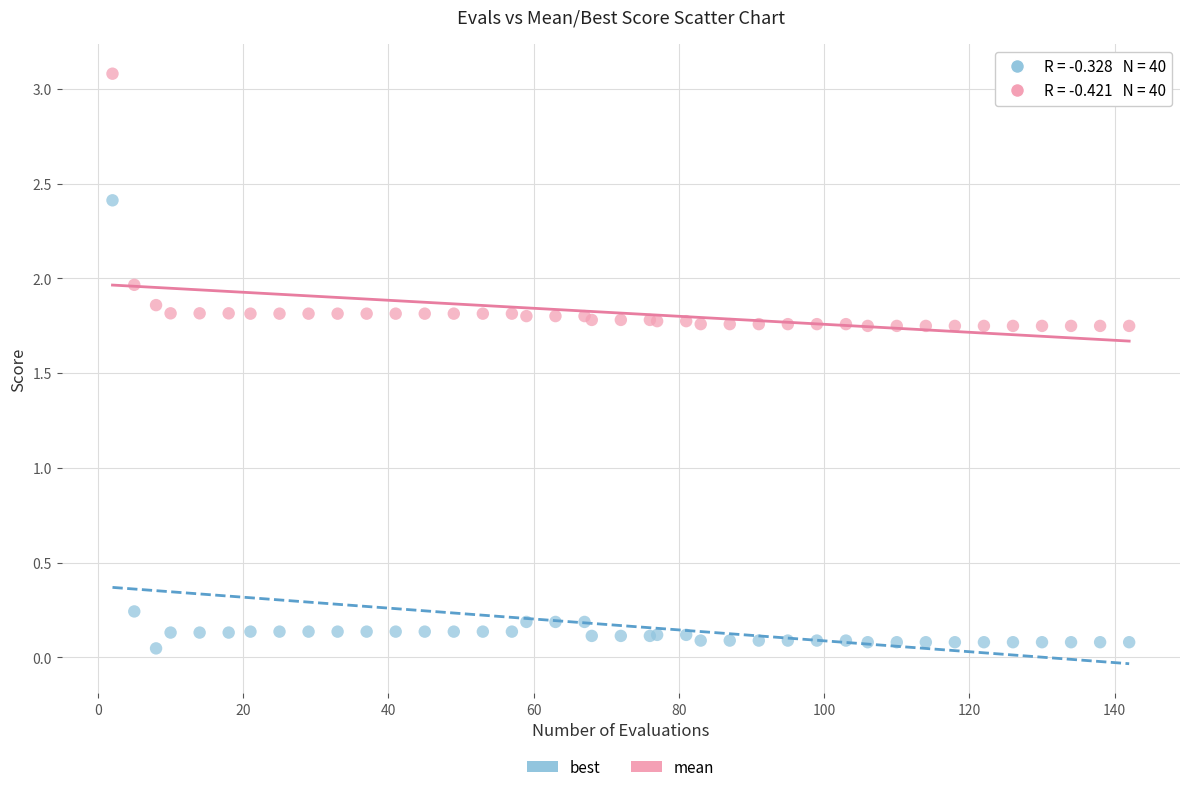

Which series has the widest spread of Y values?

best